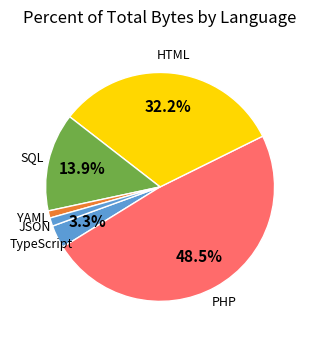

How many slices are in this pie chart?

6